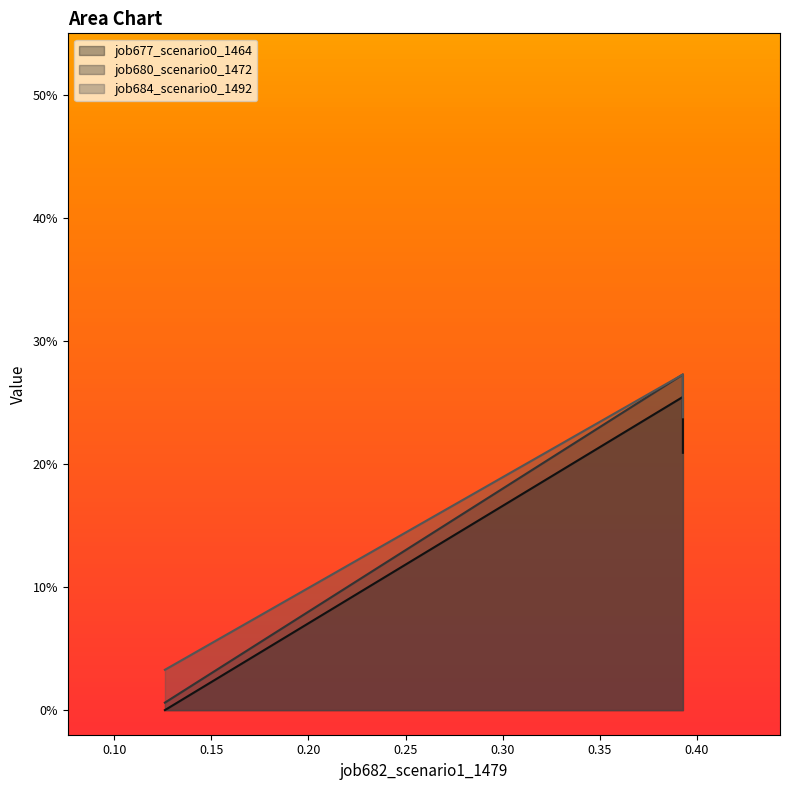

What are all the series names shown in the legend?

job677_scenario0_1464, job680_scenario0_1472, job684_scenario0_1492